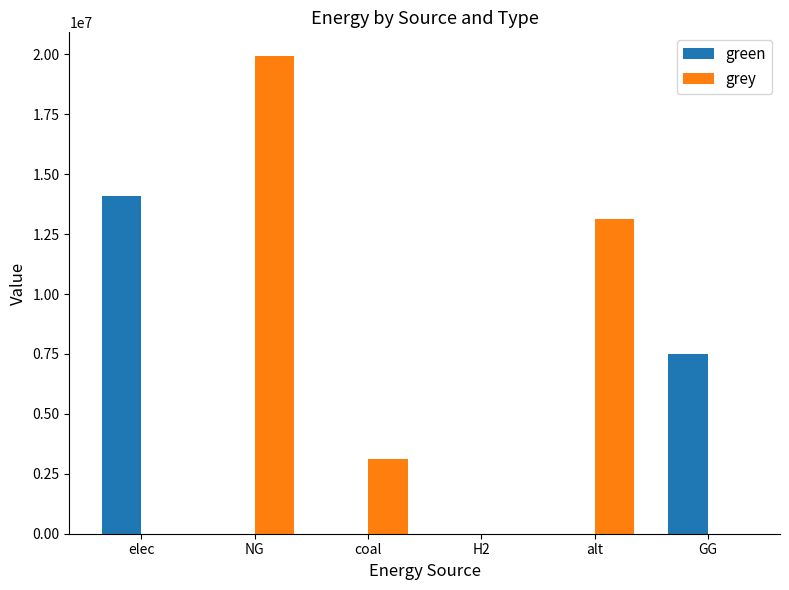

What is the maximum value for grey?

19922712.5